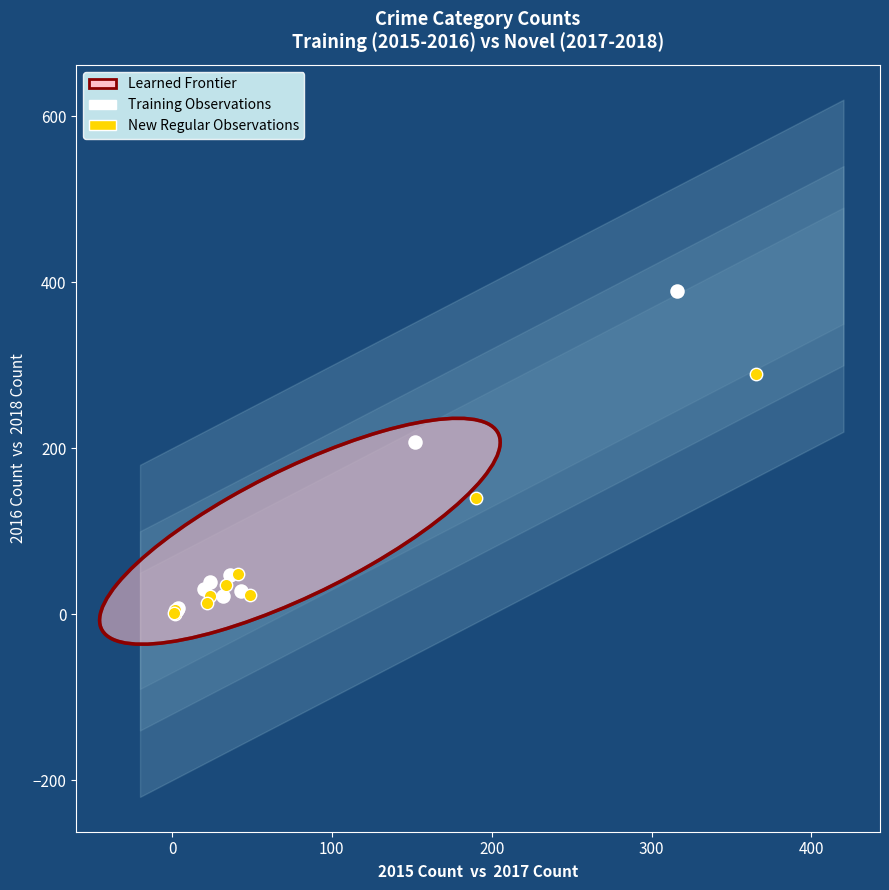

Which series contains the highest Y value?

Training Observations